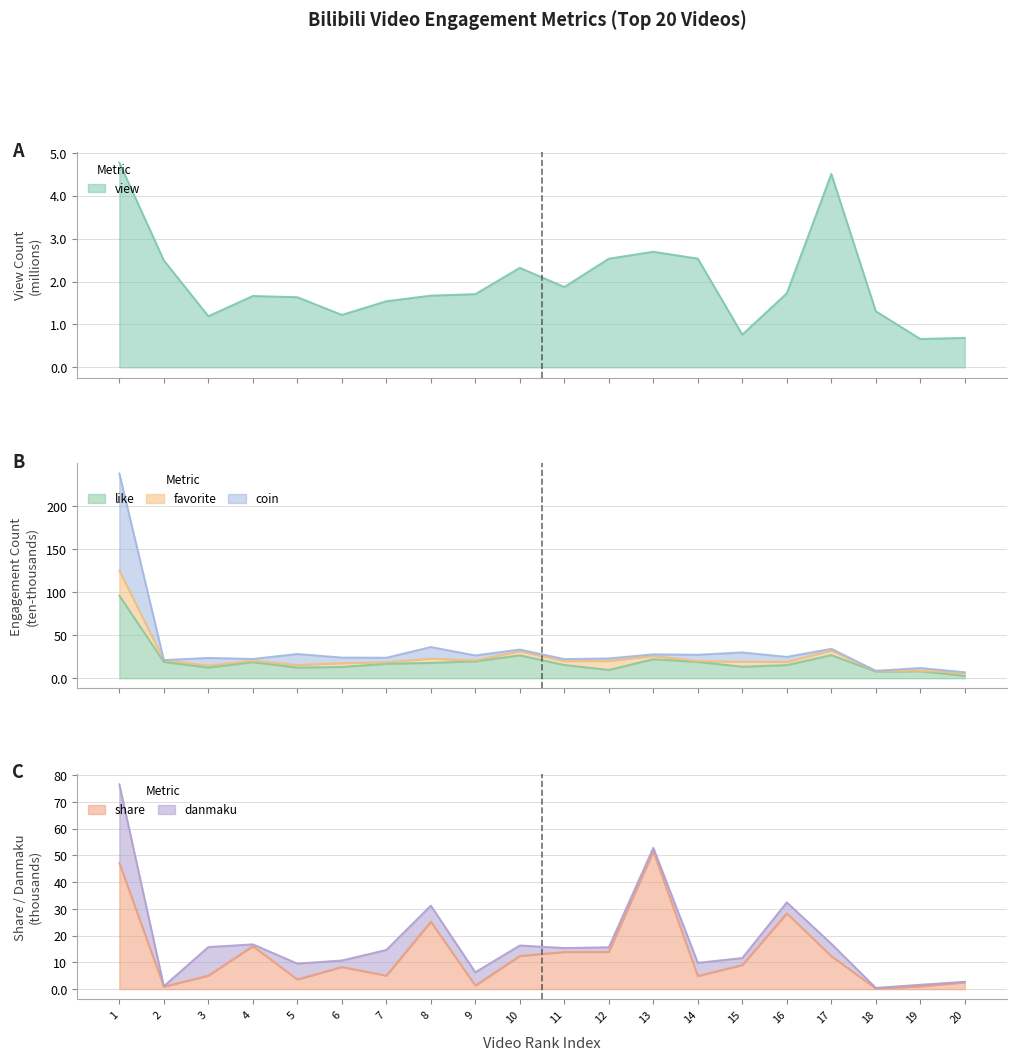

Is it true that coin equals 3.6 at 20?

False